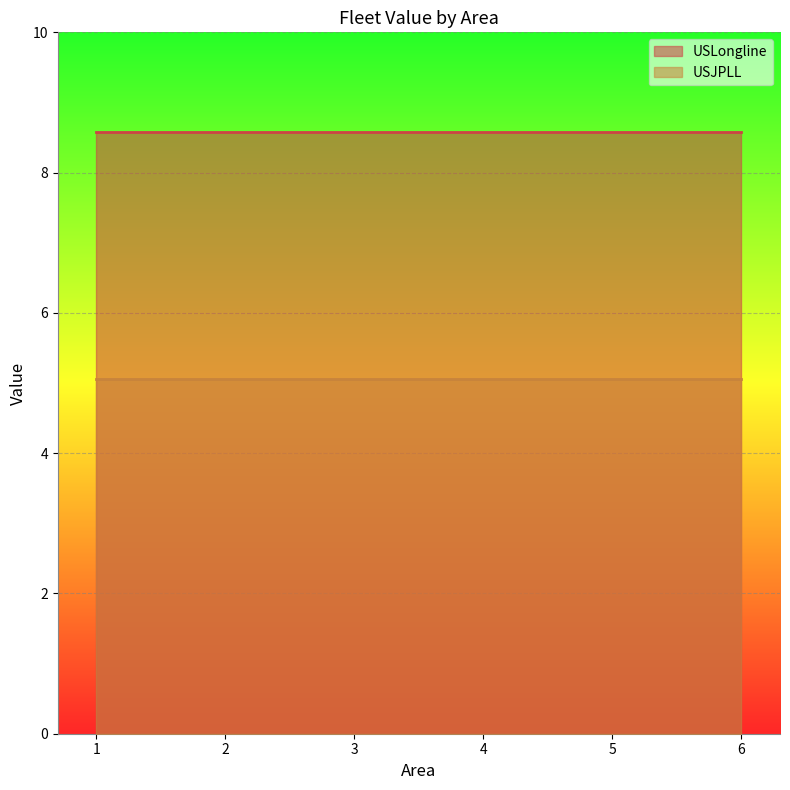

Which category has the highest value across all series?

1